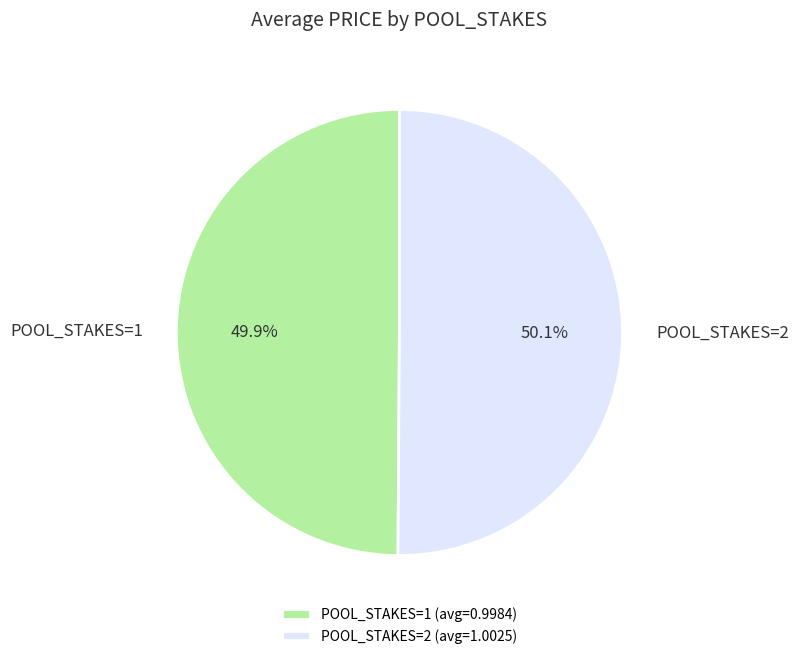

Is there any slice that represents more than half of the pie?

Yes